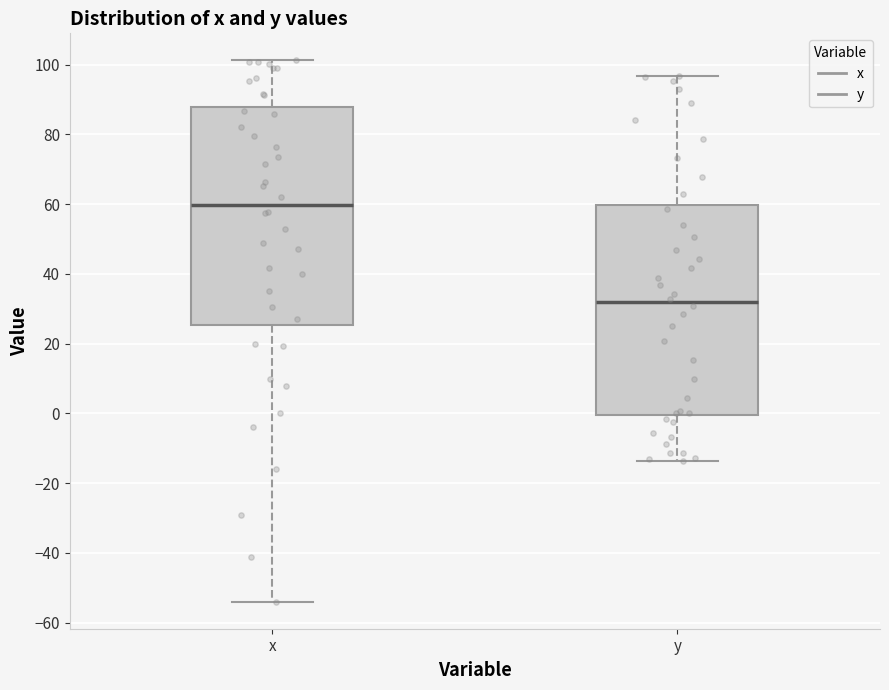

Where does the upper whisker of the box for x end on the y-axis? The values are not printed on the chart, so give them approximately, as read against the axis.

102